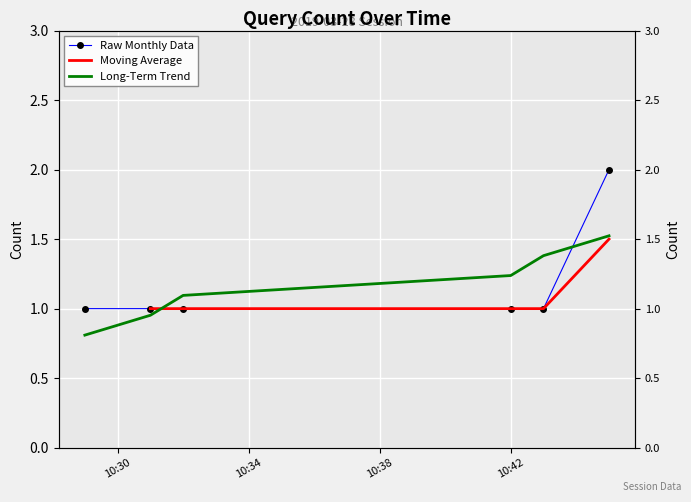

Where is the data nearest to the value 1?

2019-03-28 10:29:00